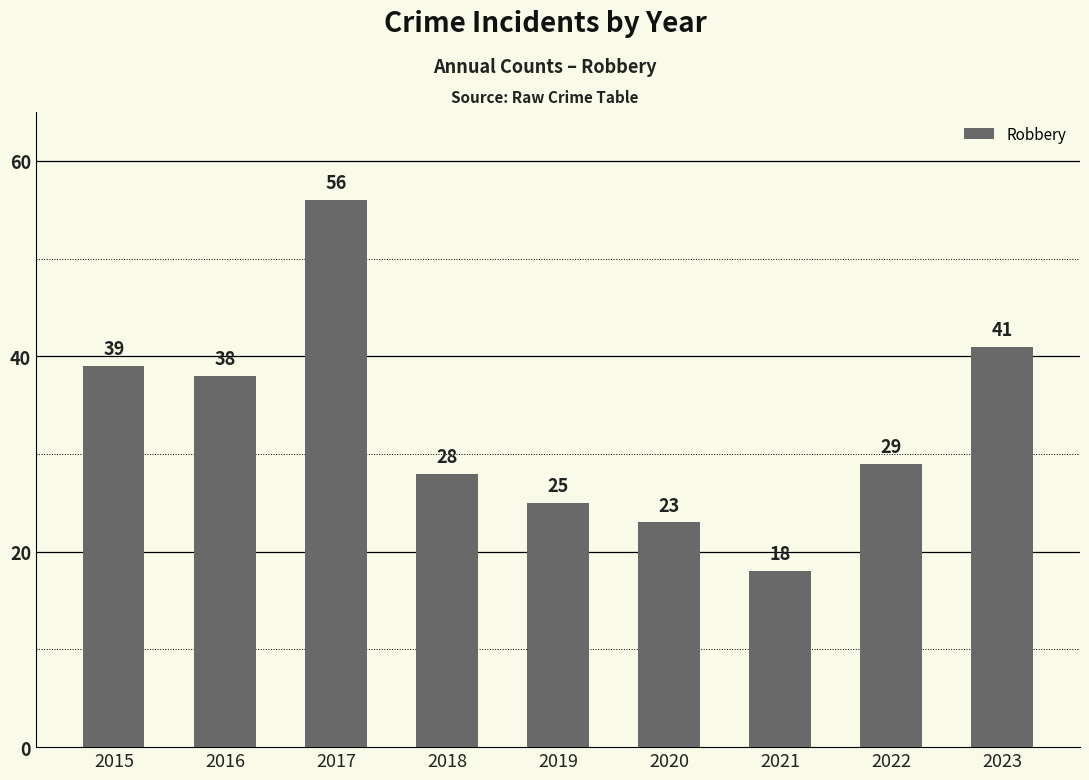

At which label does the data first exceed 29?

2015